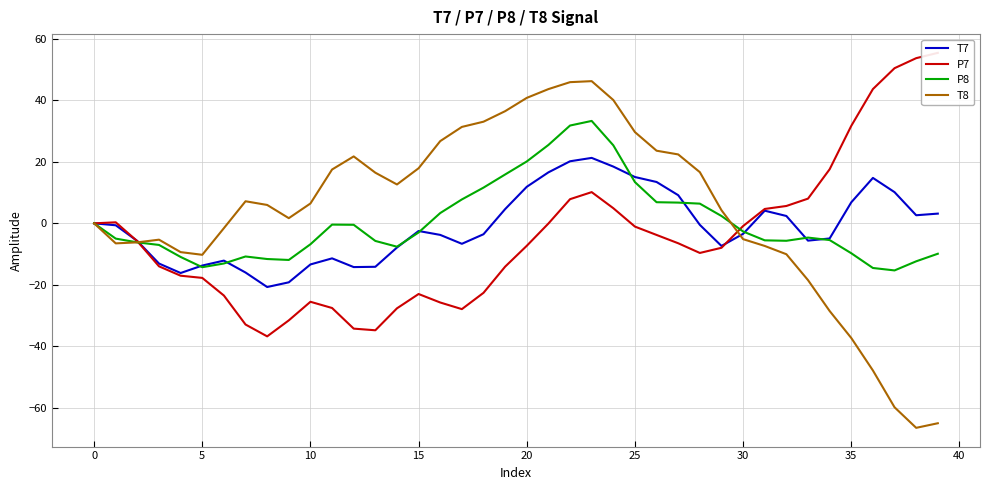

What is the maximum value for P8?

33.3